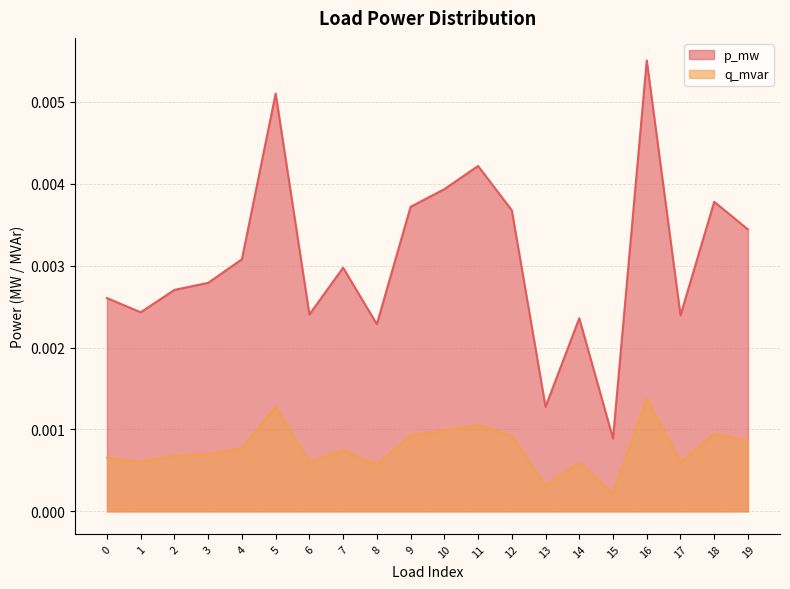

True or false: q_mvar and p_mw intersect in this chart.

False